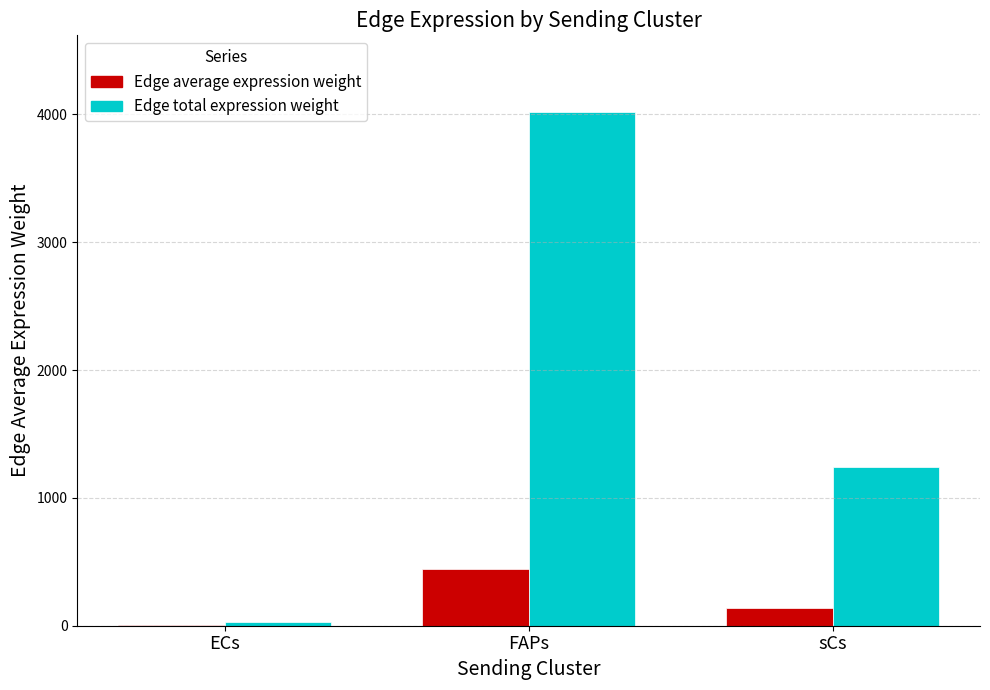

Which category has the highest value across all series?

FAPs